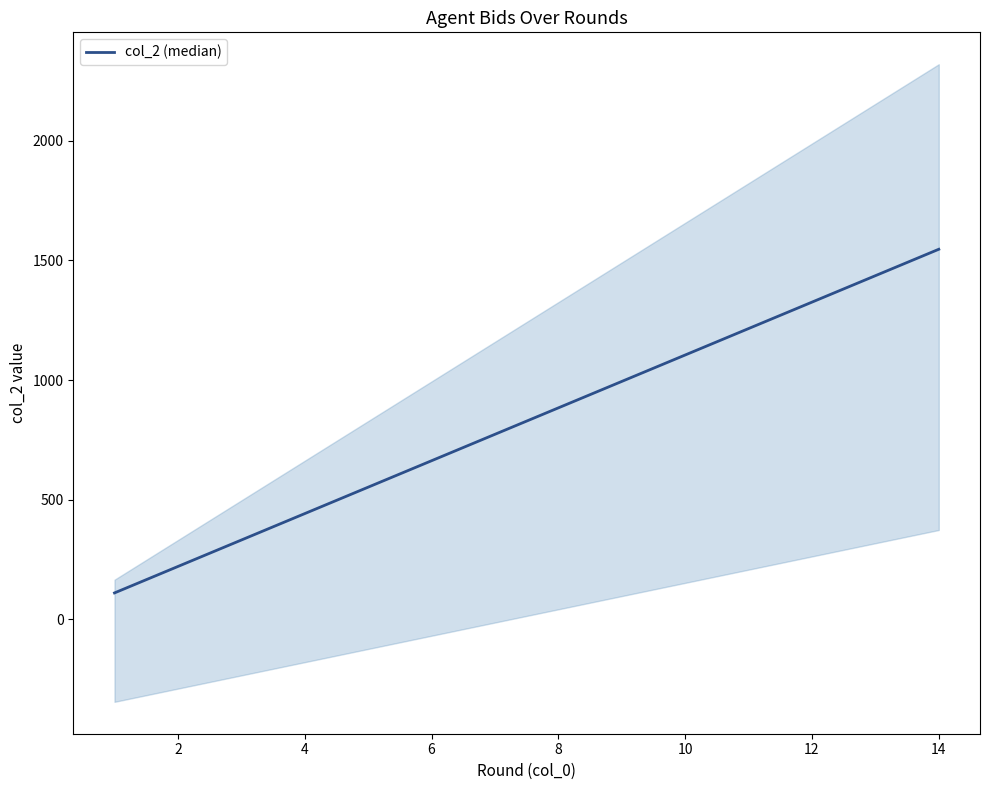

How many lines are shown in the chart?

1